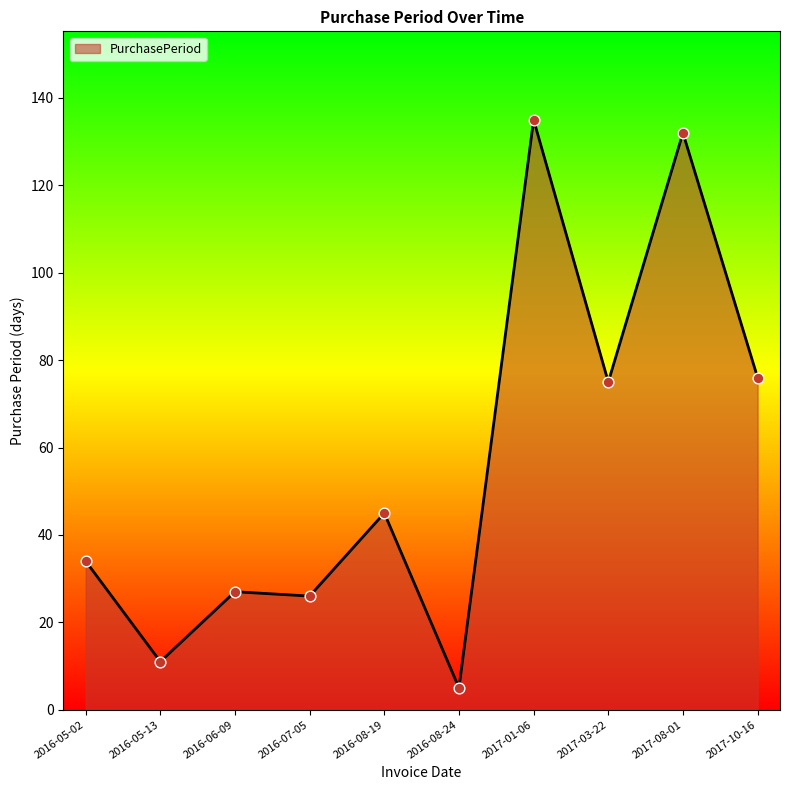

What is the ratio of the value at 2016-08-19 to the value at 2017-08-01?

0.3